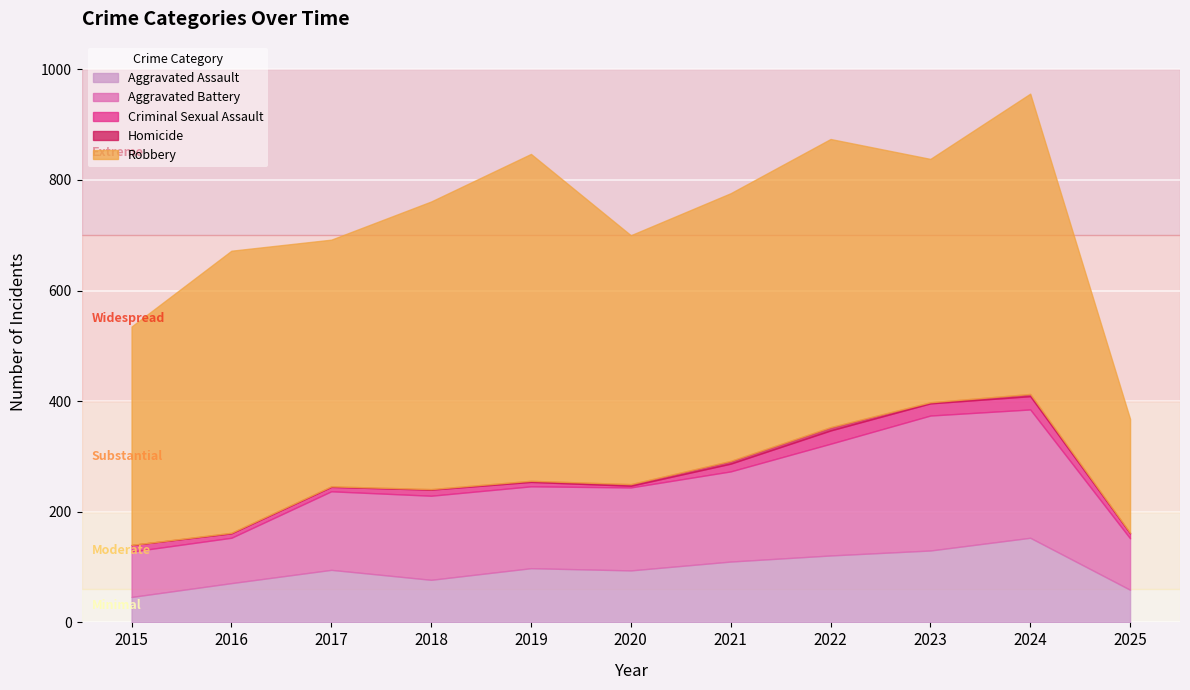

How many values in the Aggravated Battery series are below 150?

5